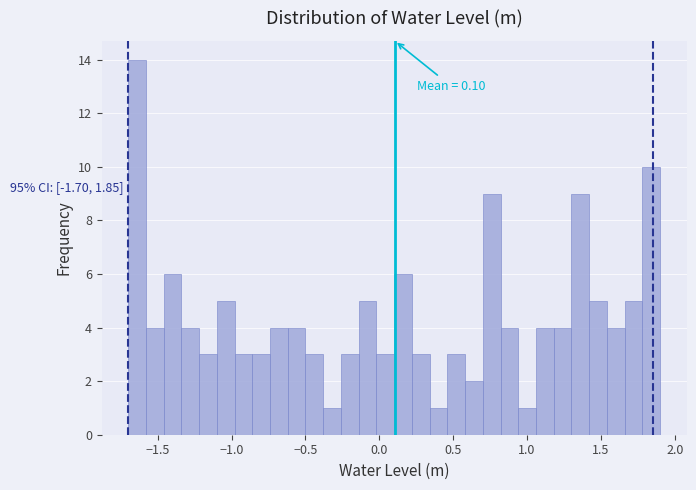

Around what value on the x-axis is the tallest bar? Give the approximate position of its centre, as read against the axis.

-1.65